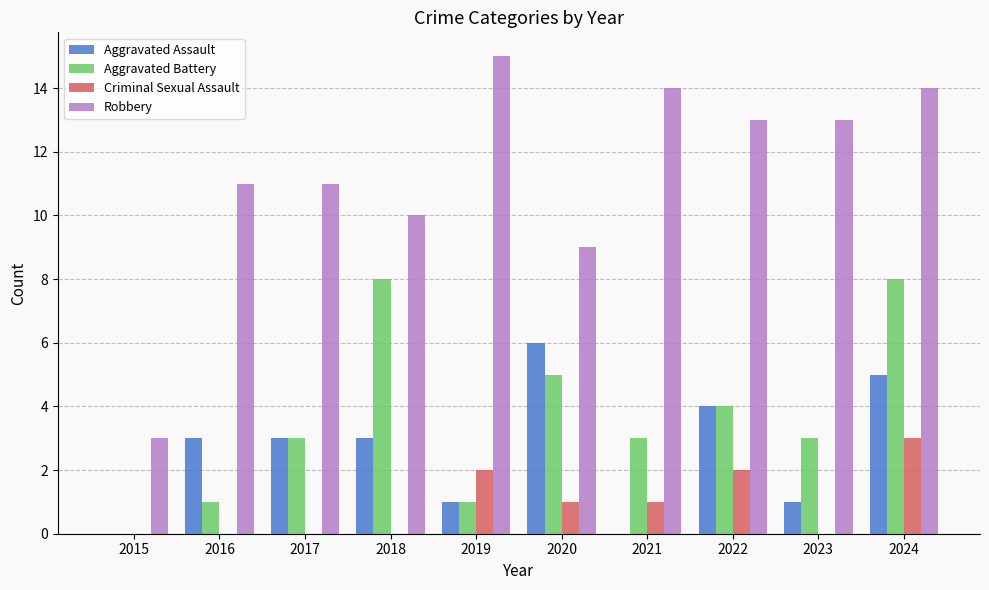

Is it true that Aggravated Battery equals 4 at 2018?

False